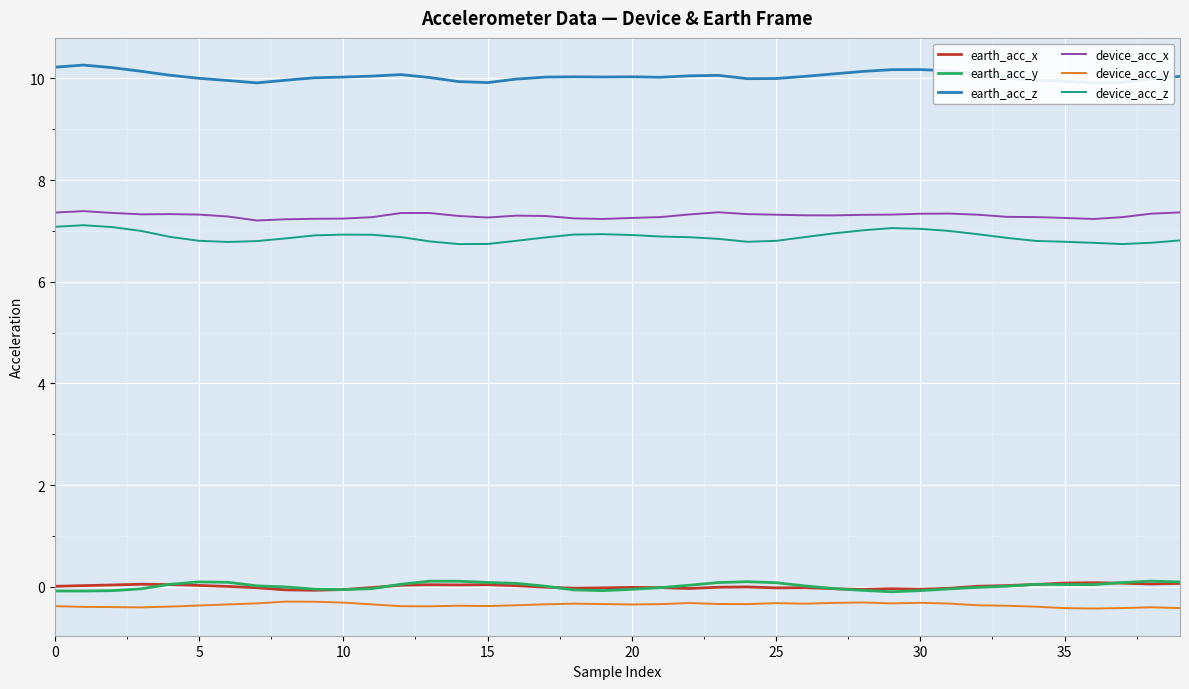

What is the maximum value shown in the chart?

10.3